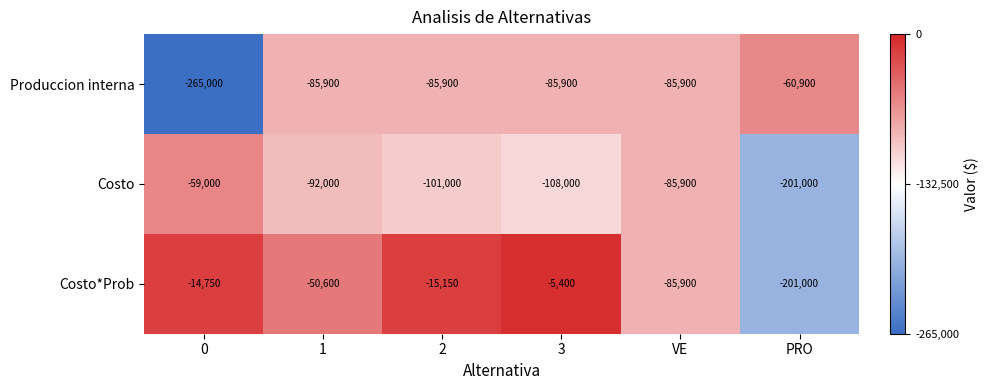

What is the spread (max minus min) of values at 2?

85850